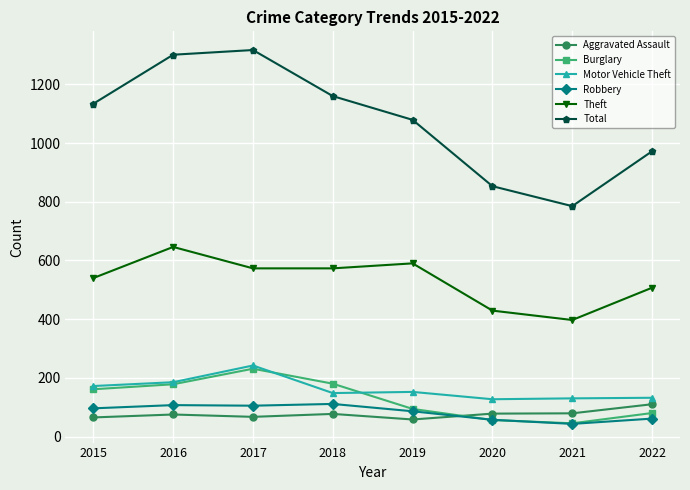

Which series has the largest total across all categories?

Total